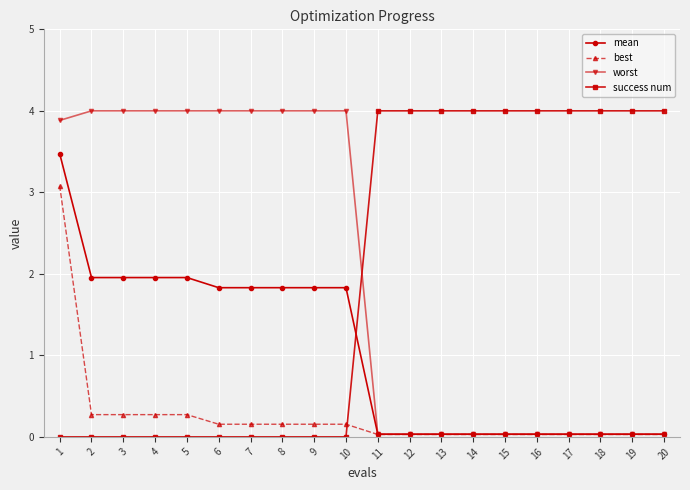

What is the maximum value shown in the chart?

4.0